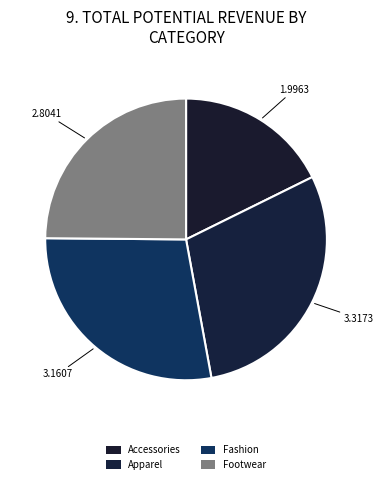

Which slice is the largest?

Apparel